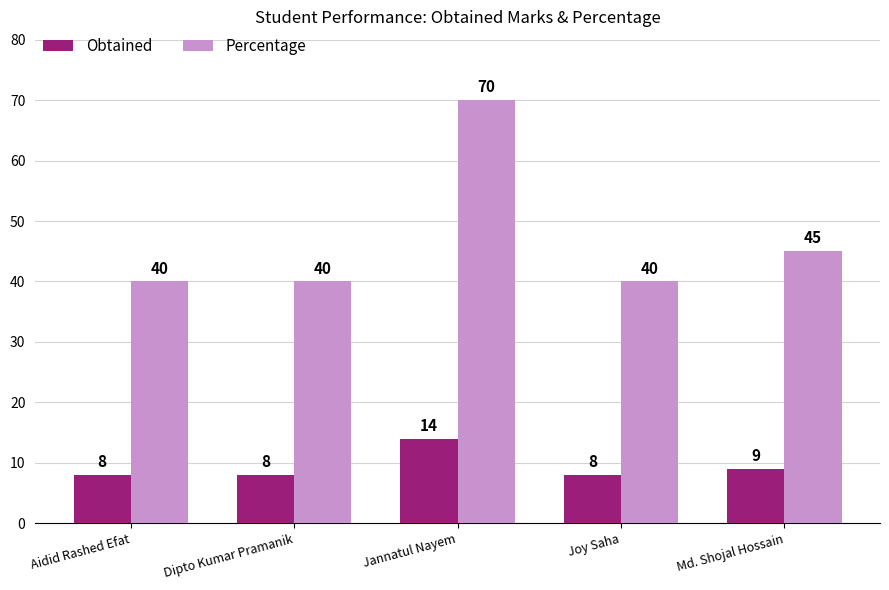

Reading left to right, extract all data points from this chart.

Obtained: Aidid Rashed Efat=8	Dipto Kumar Pramanik=8	Jannatul Nayem=14	Joy Saha=8	Md. Shojal Hossain=9
Percentage: Aidid Rashed Efat=40	Dipto Kumar Pramanik=40	Jannatul Nayem=70	Joy Saha=40	Md. Shojal Hossain=45